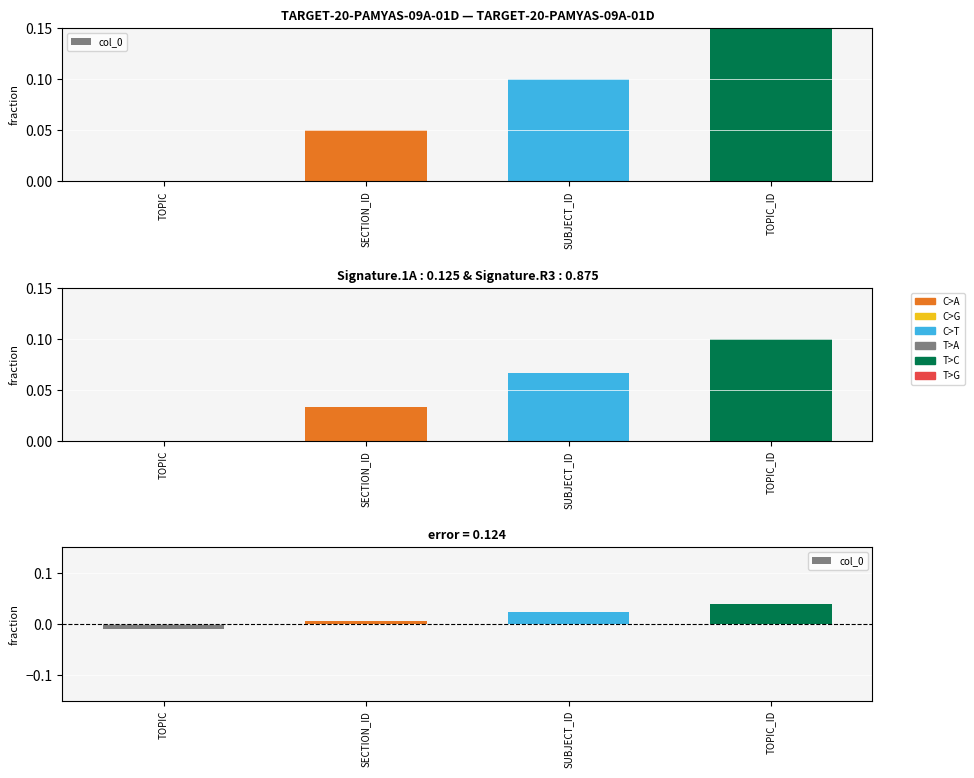

What position from the right is SECTION_ID?

3